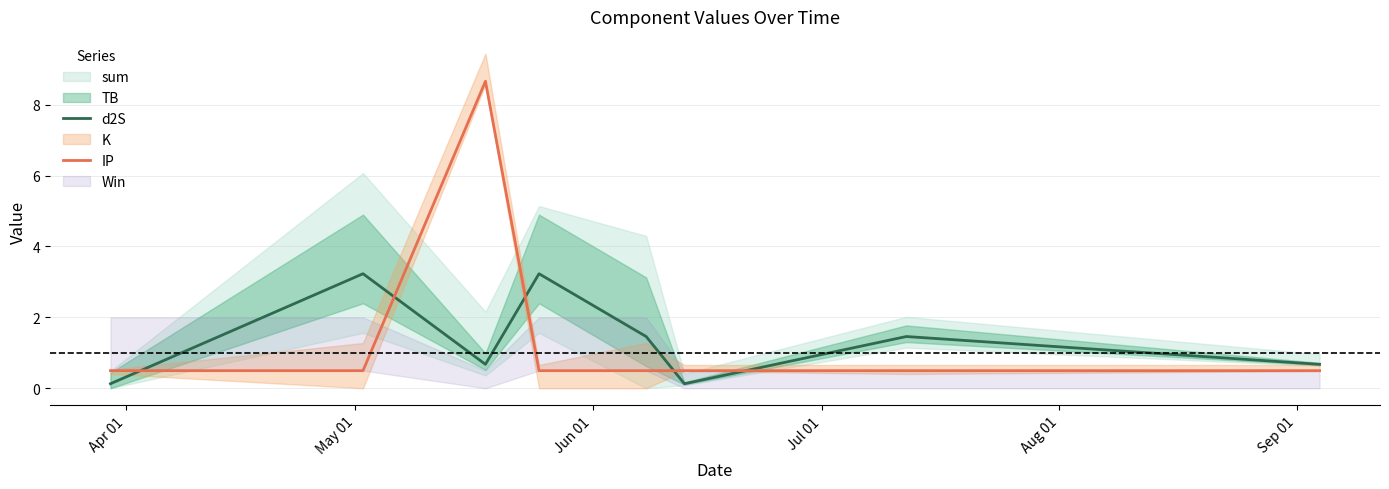

Which series ends up on top after the final intersection of d2S and IP?

d2S